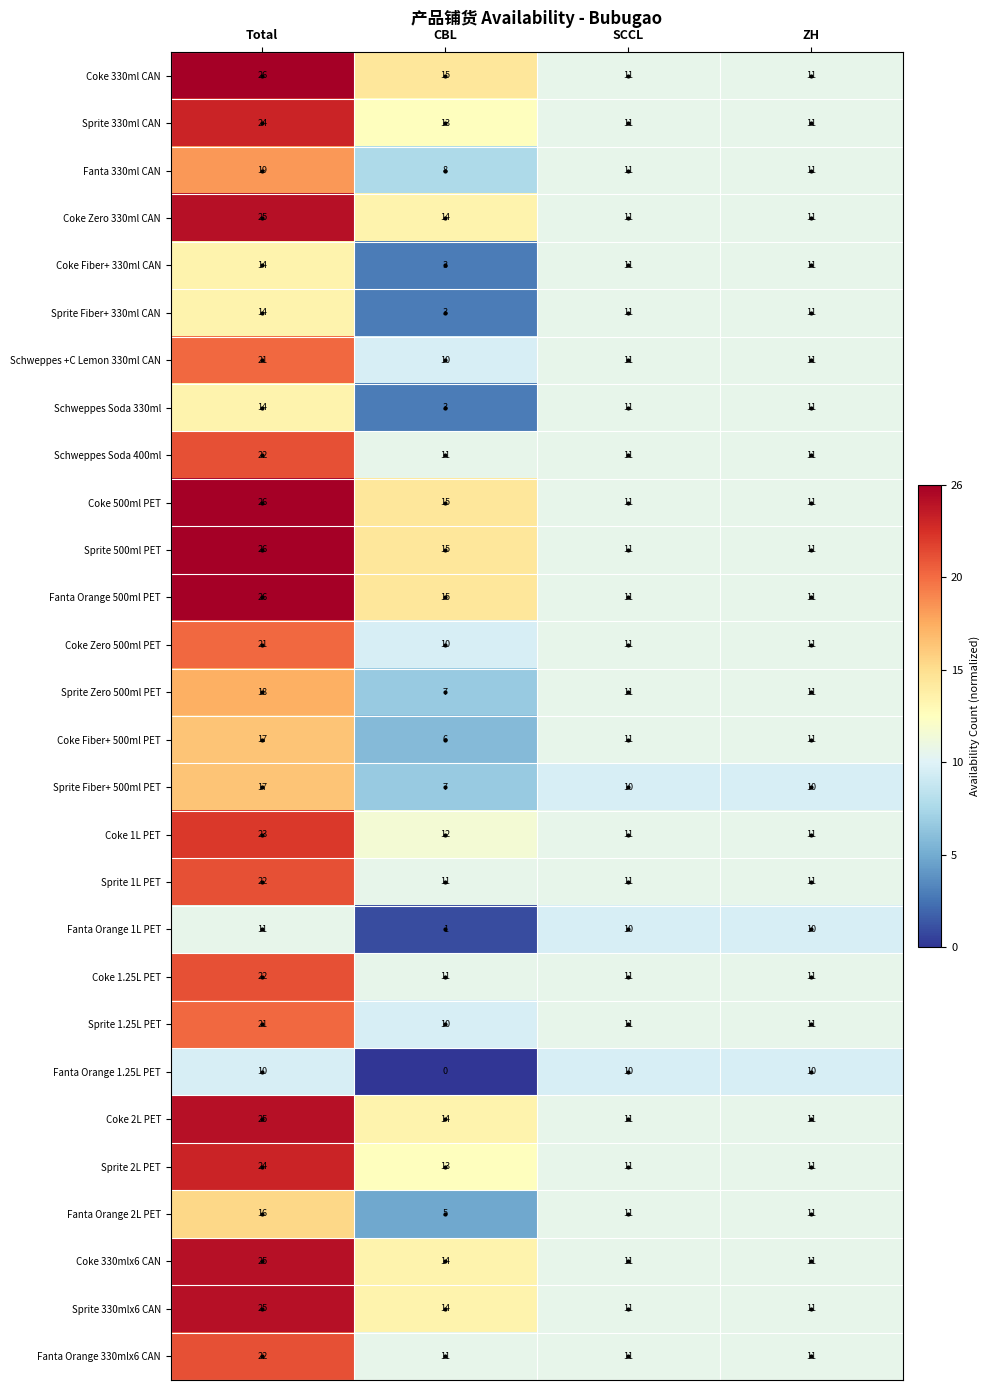

Is it true that Schweppes Soda 330ml equals 11 at ZH?

True